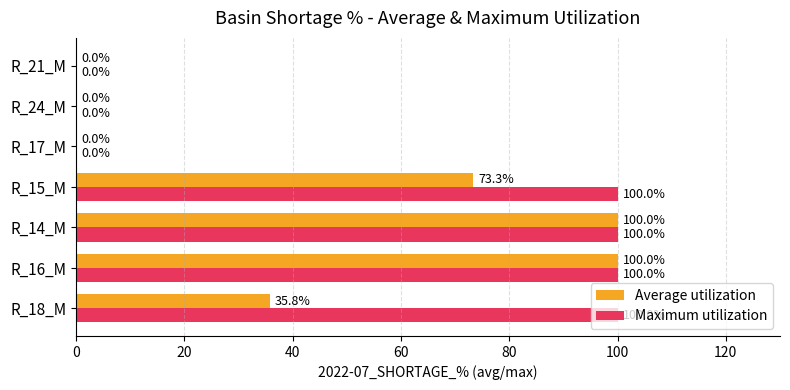

What is the maximum value for Maximum utilization?

100.0